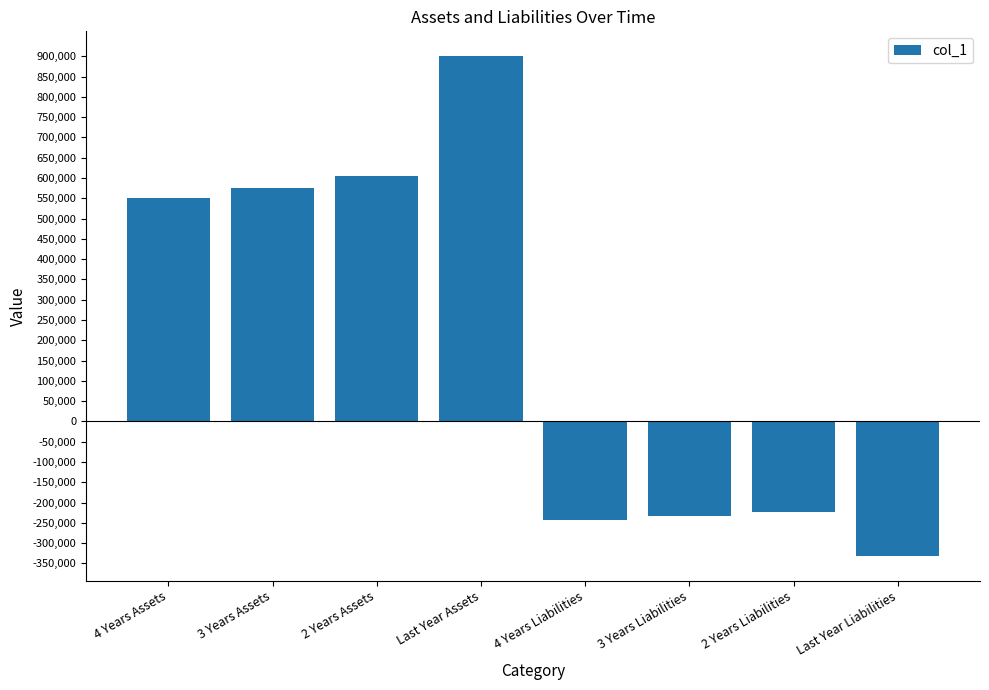

The chart shows a value of -372406 at 3 Years Liabilities. True or false?

False